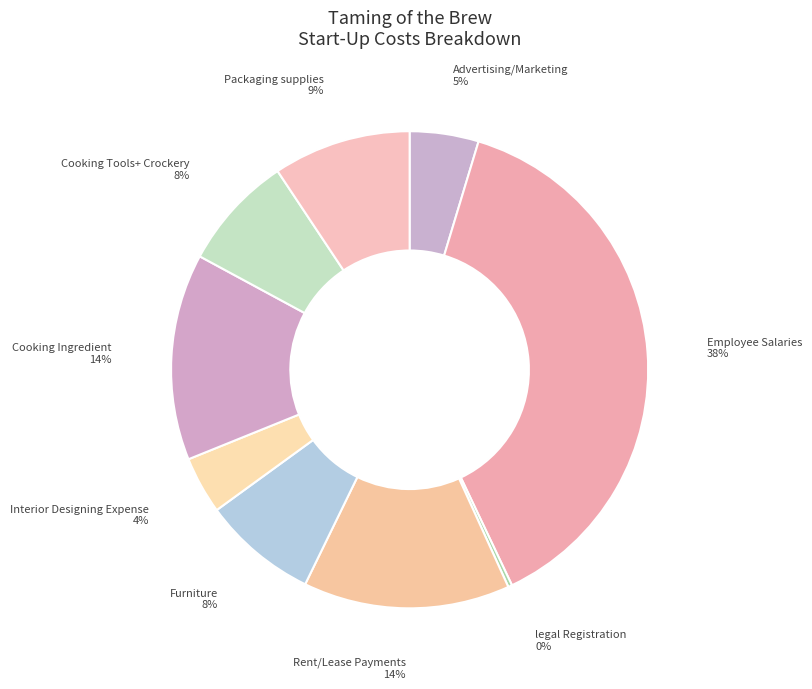

Which category has the biggest portion of the pie?

Employee Salaries